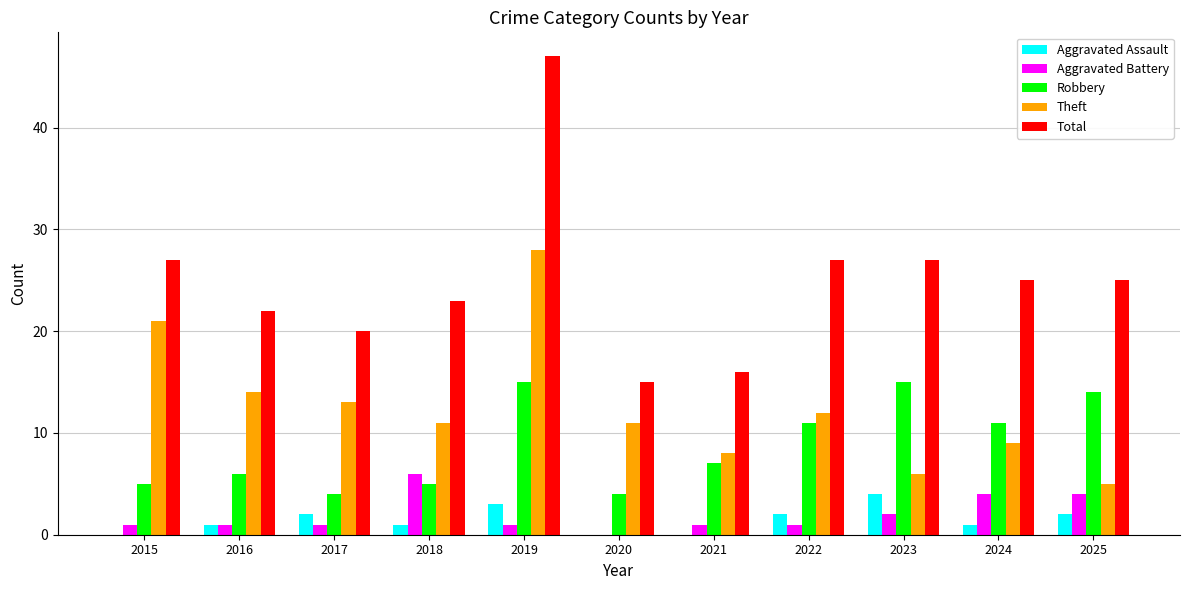

What are all the series names shown in the legend?

Aggravated Assault, Aggravated Battery, Robbery, Theft, Total